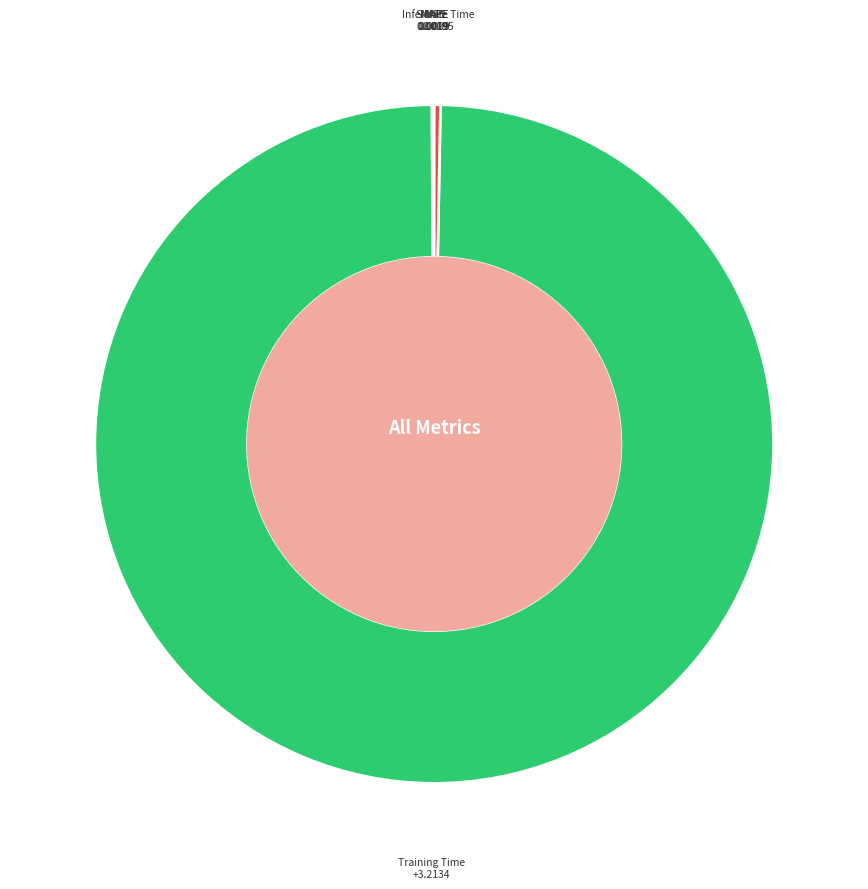

Which category accounts for the majority?

Training Time